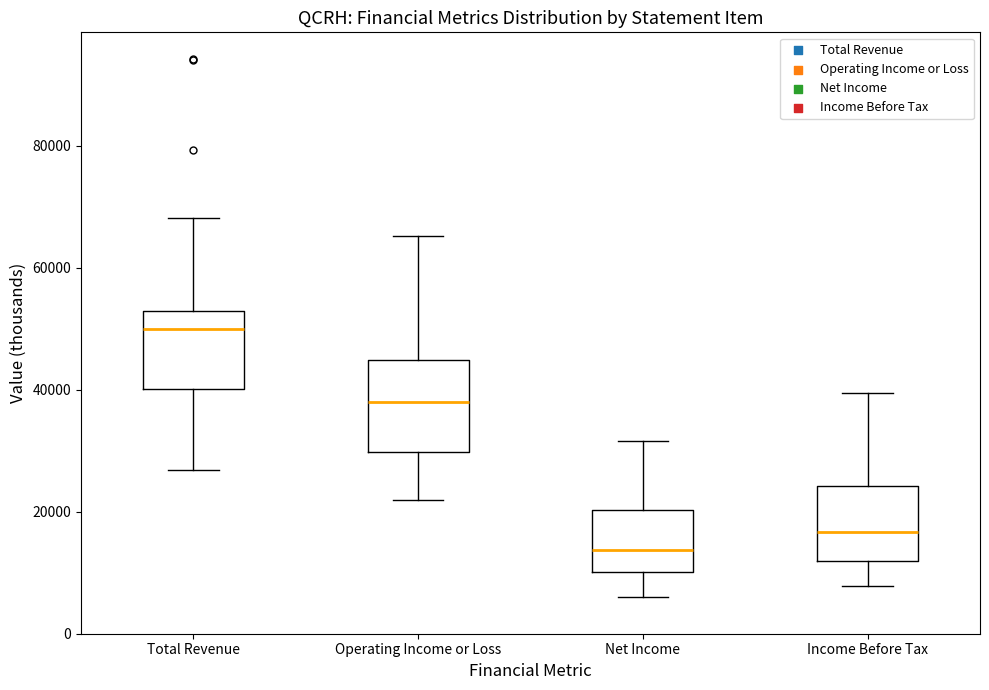

Reading left to right, read every box against the y-axis: the position of its median line, the range the box covers, and the ends of its whiskers. The values are not printed on the chart, so give them approximately, as read against the axis.

Total Revenue: median 50000, box 40000 to 52000, whiskers 26000 to 68000
Operating Income or Loss: median 38000, box 30000 to 44000, whiskers 22000 to 66000
Net Income: median 14000, box 10000 to 20000, whiskers 6000 to 32000
Income Before Tax: median 16000, box 12000 to 24000, whiskers 8000 to 40000